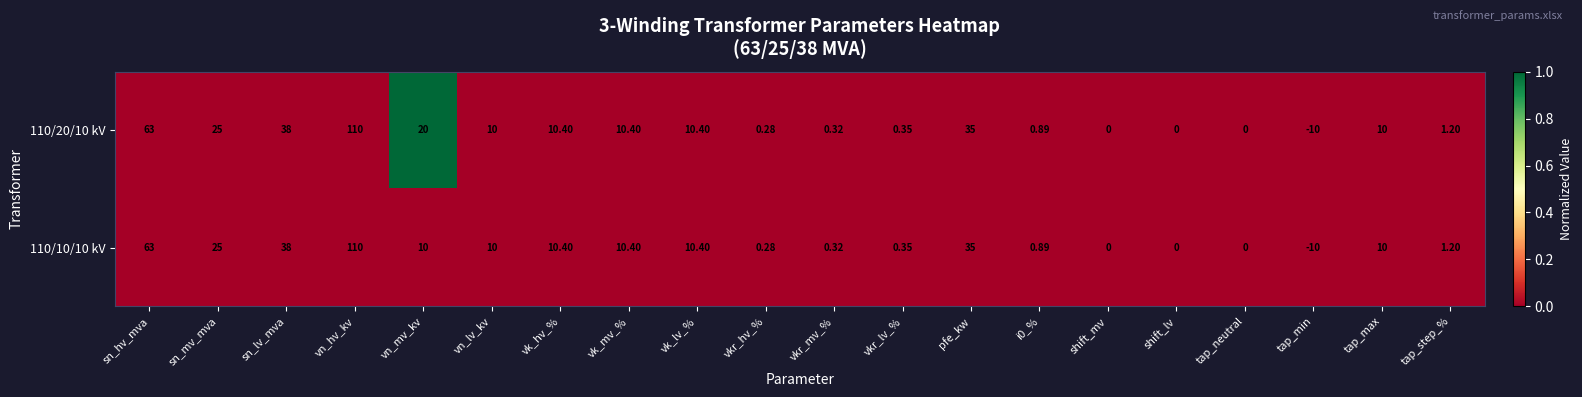

Which category has the highest value across all series?

vn_hv_kv